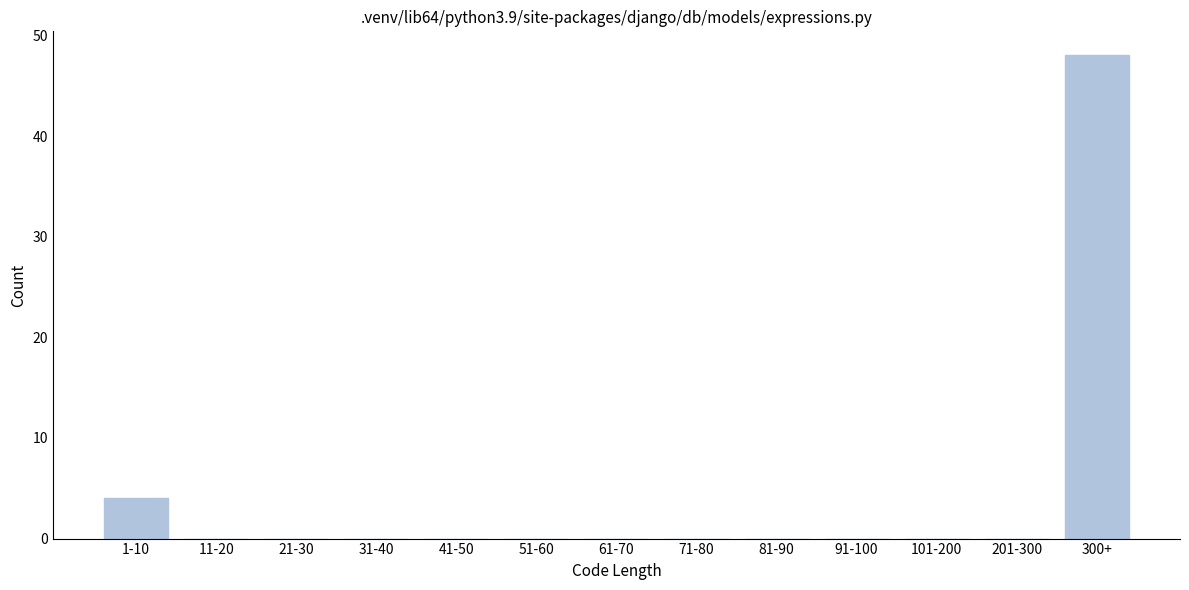

Reading left to right, what are all the values shown in this chart?

1-10=4	11-20=0	21-30=0	31-40=0	41-50=0	51-60=0	61-70=0	71-80=0	81-90=0	91-100=0	101-200=0	201-300=0	300+=48